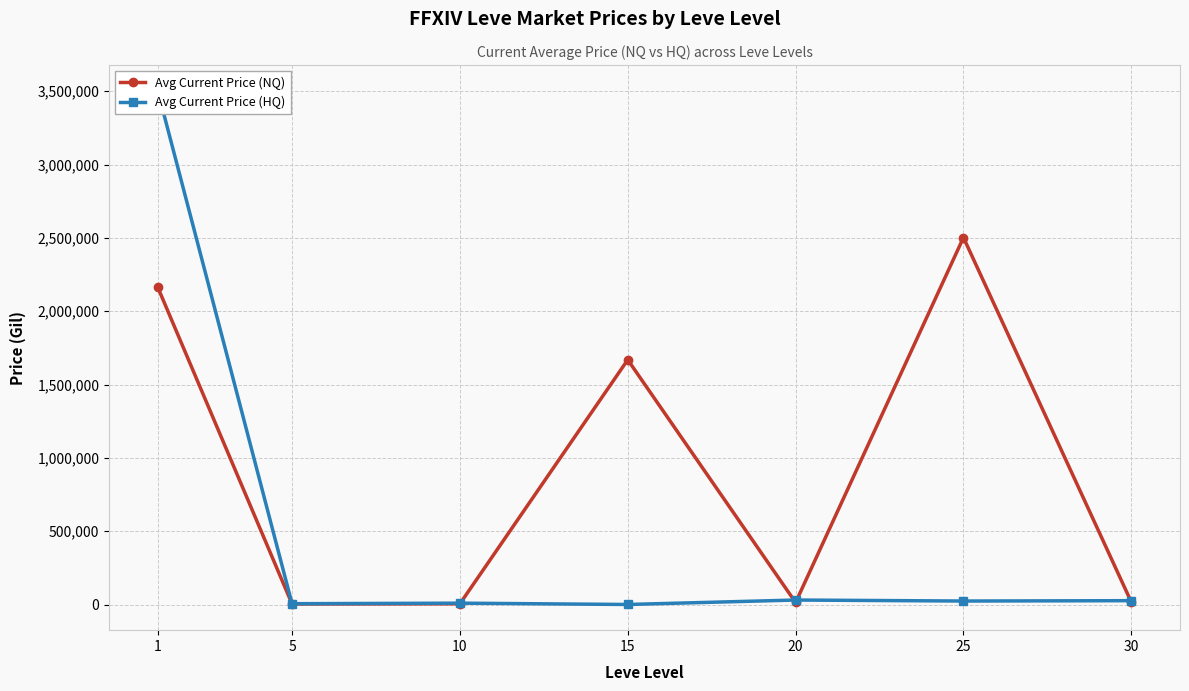

True or false: Avg Current Price (NQ) and Avg Current Price (HQ) cross at least once.

True